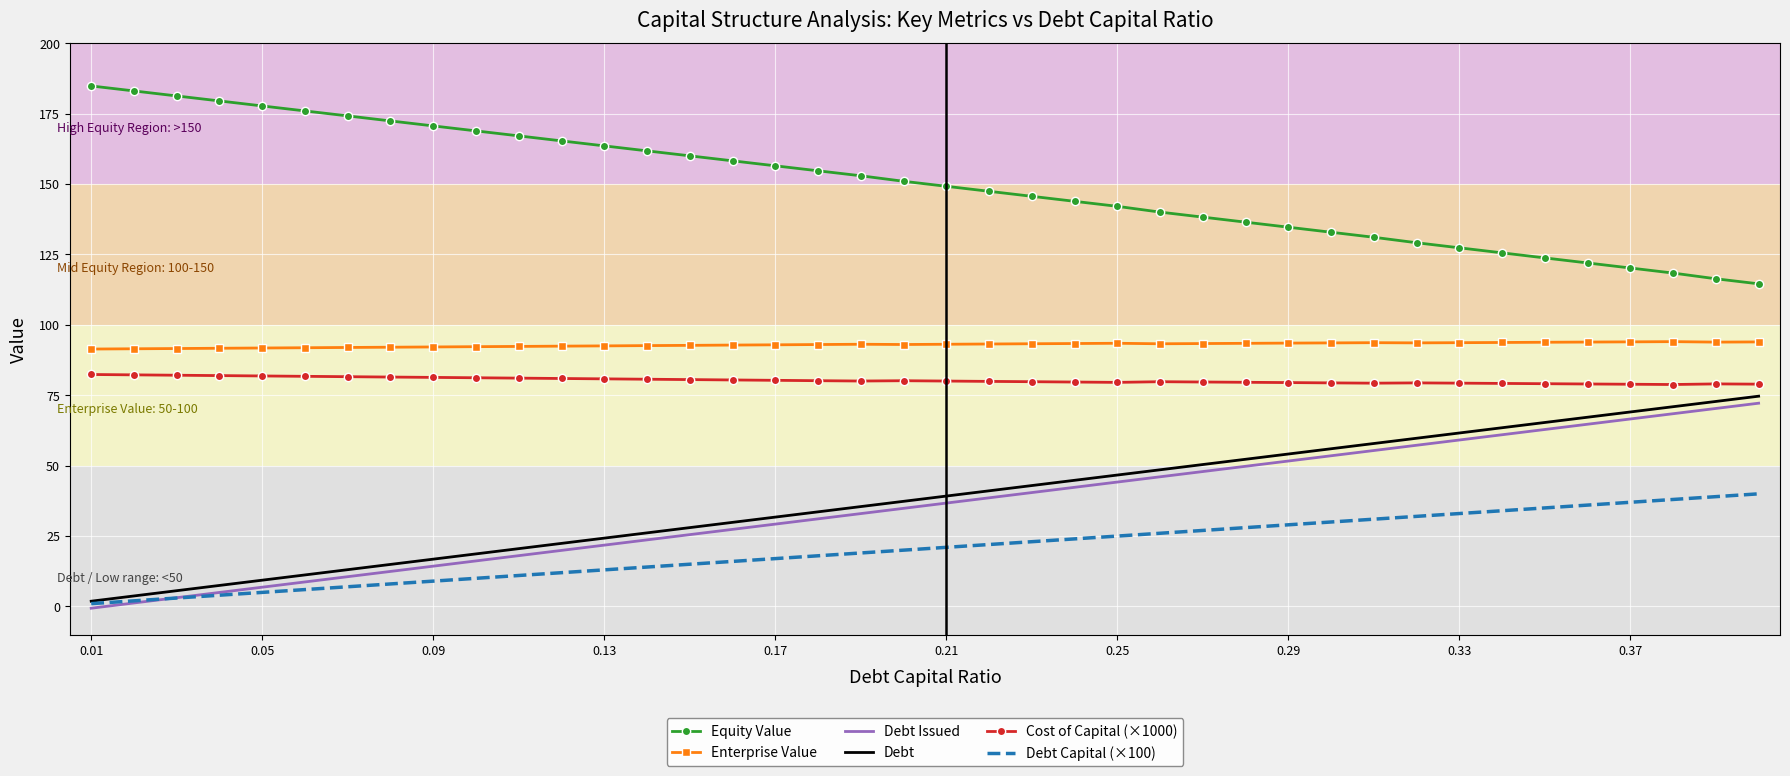

What is the sum of all Debt Issued values?

1431.3